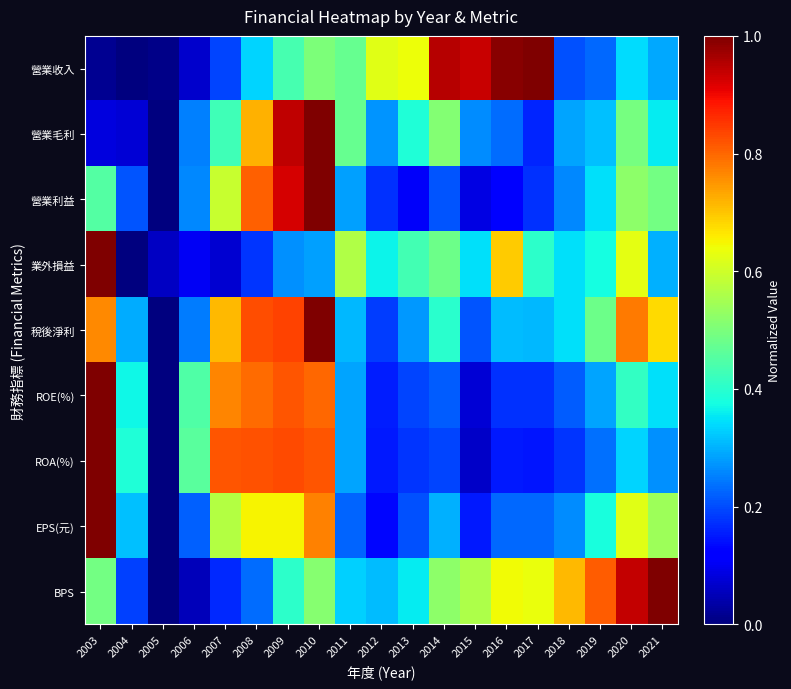

Which label corresponds to the smallest value in the chart?

2004